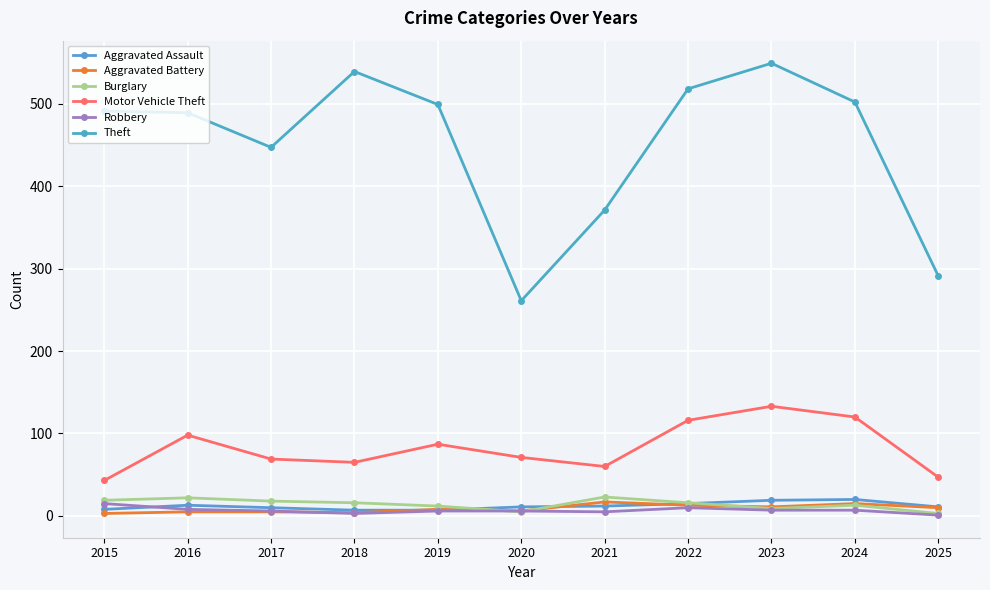

What value does the Robbery series have at 2021, to the nearest 5?

5